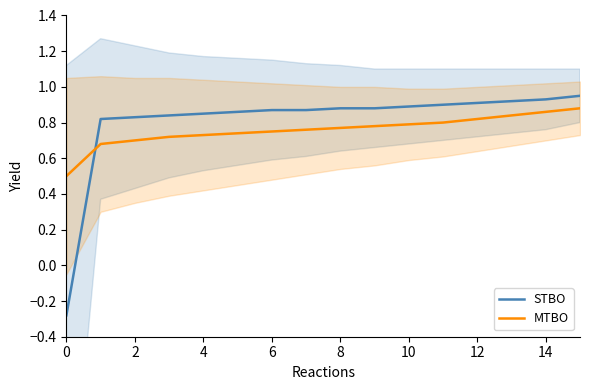

After their last crossing, which series has the higher values: MTBO or STBO?

STBO